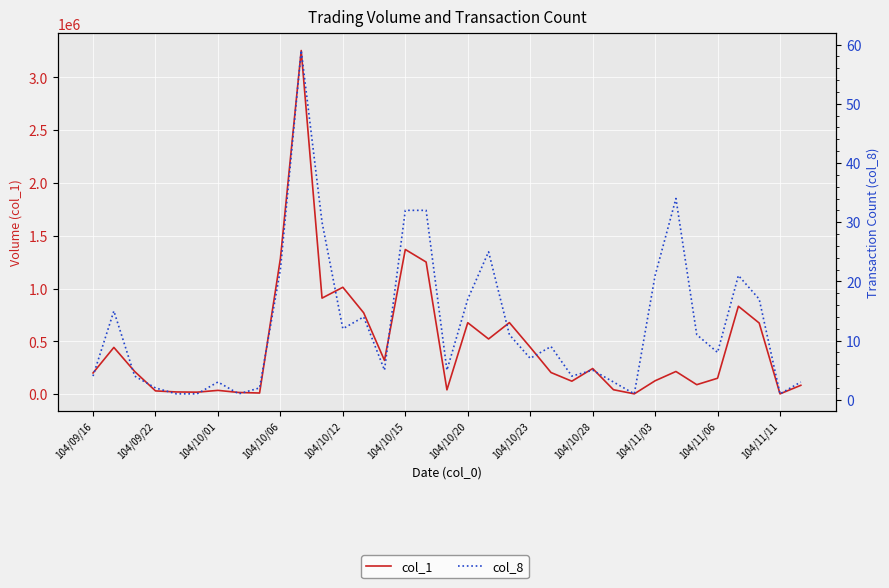

True or false: col_1 has a value of 453367 at 16.

False